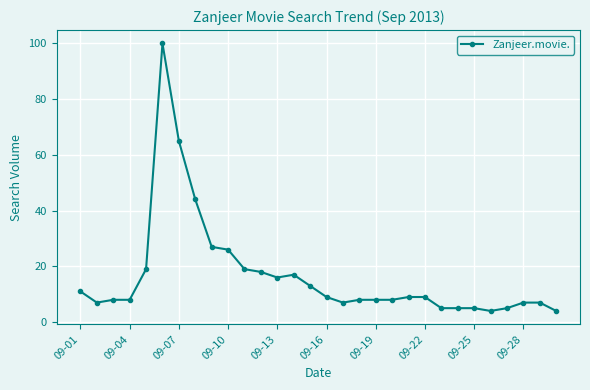

What is the difference between the maximum and minimum values?

96